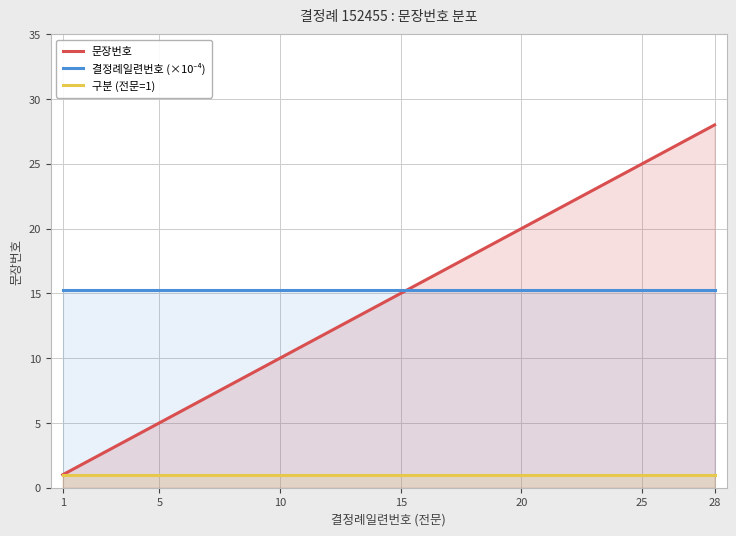

Count the number of data series in this chart.

3